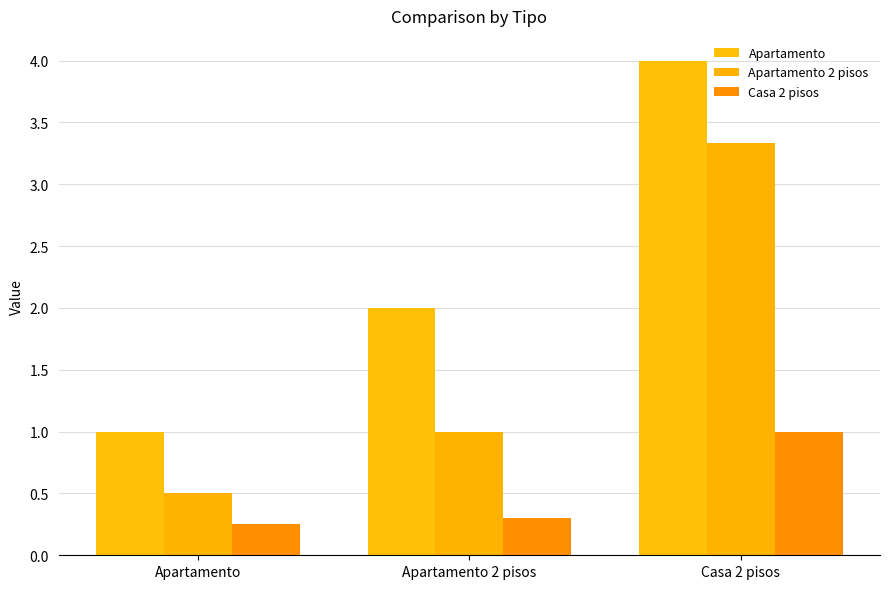

Which category has the lowest value across all series?

Apartamento